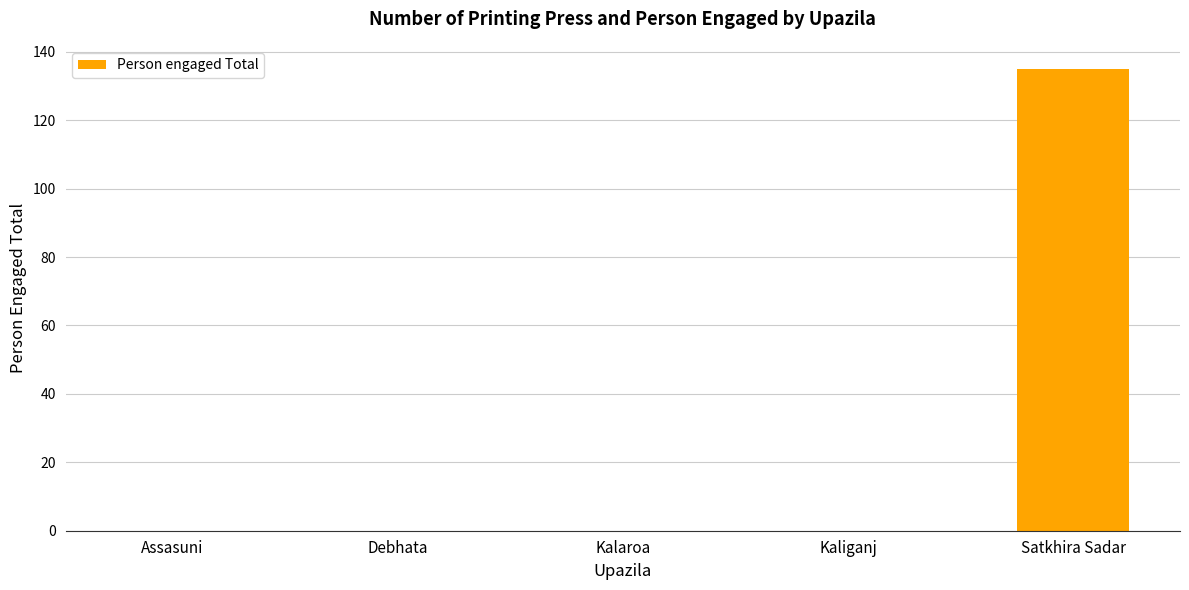

Count the number of categories in the chart.

5